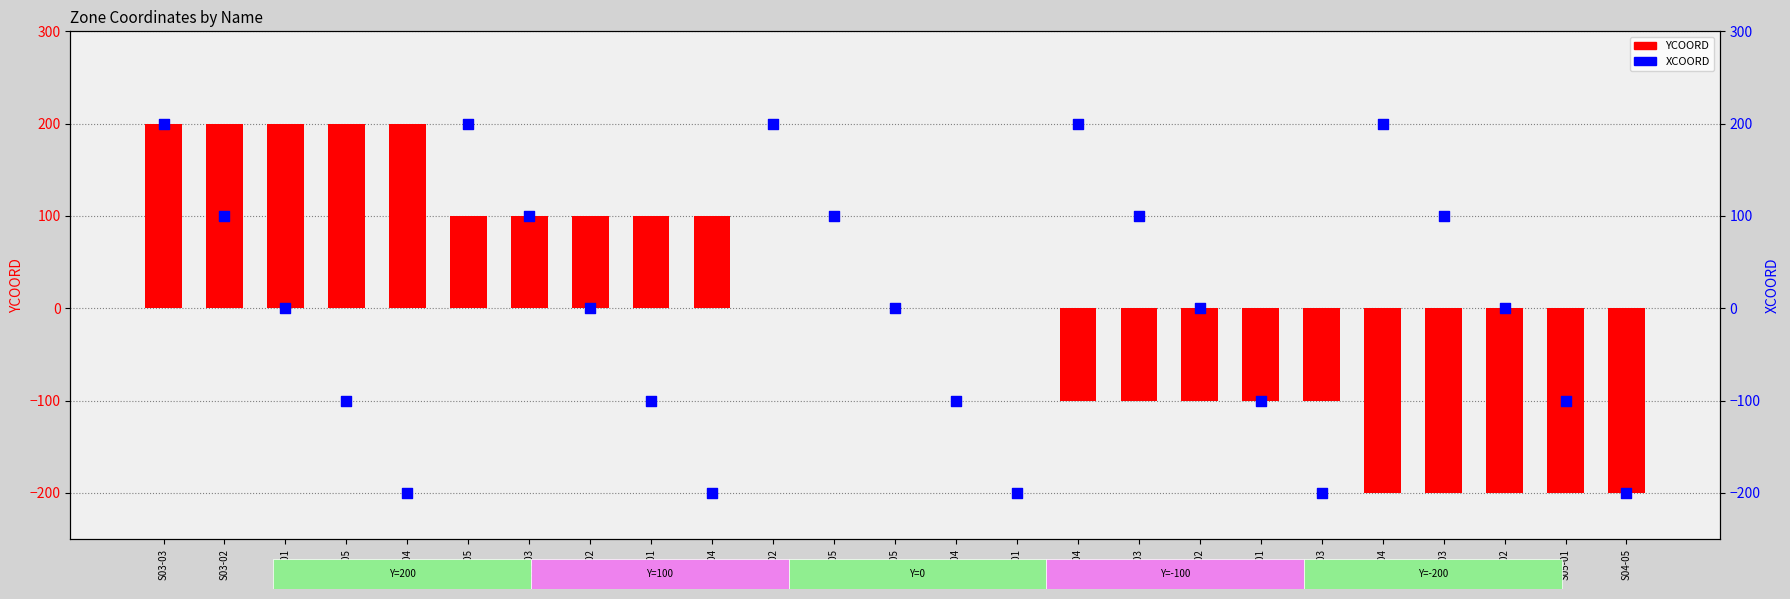

Which series contains the highest Y value?

YCOORD